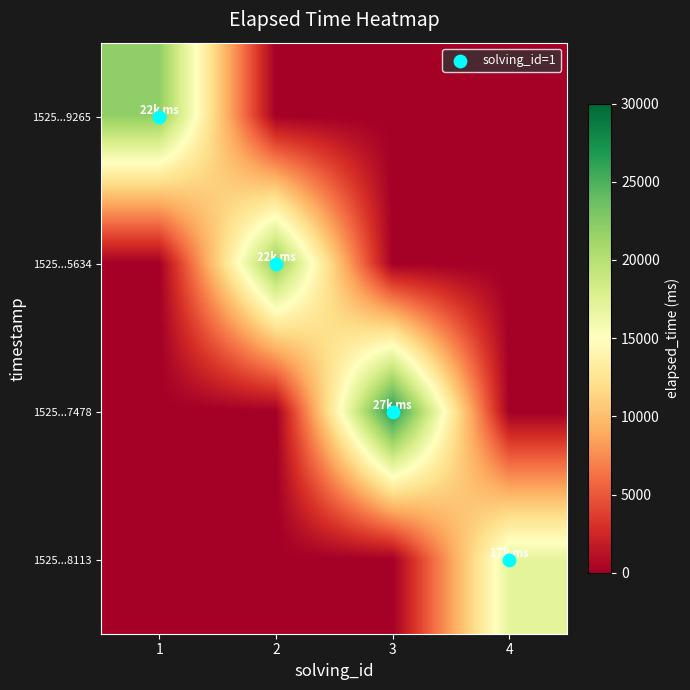

Which series has the largest range (max minus min)?

1525...7478